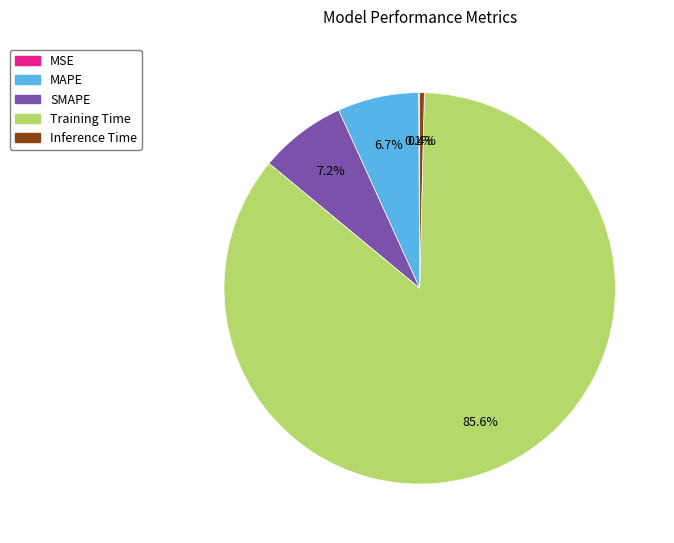

What percentage do MAPE and Training Time together represent?

92.3%